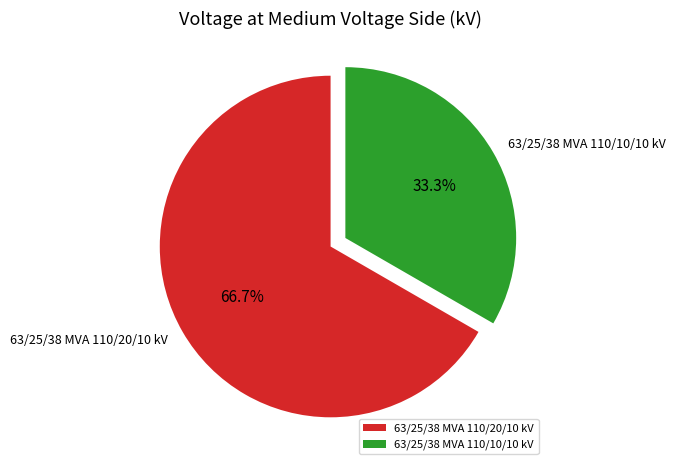

What is the smallest slice in the pie chart?

63/25/38 MVA 110/10/10 kV